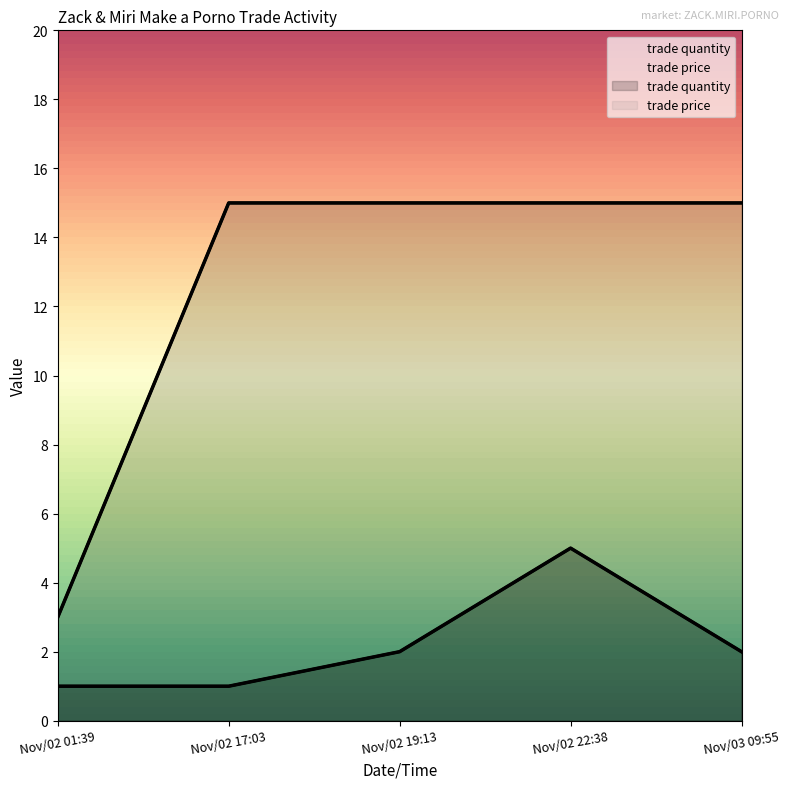

What are all the series names shown in the legend?

trade quantity, trade price